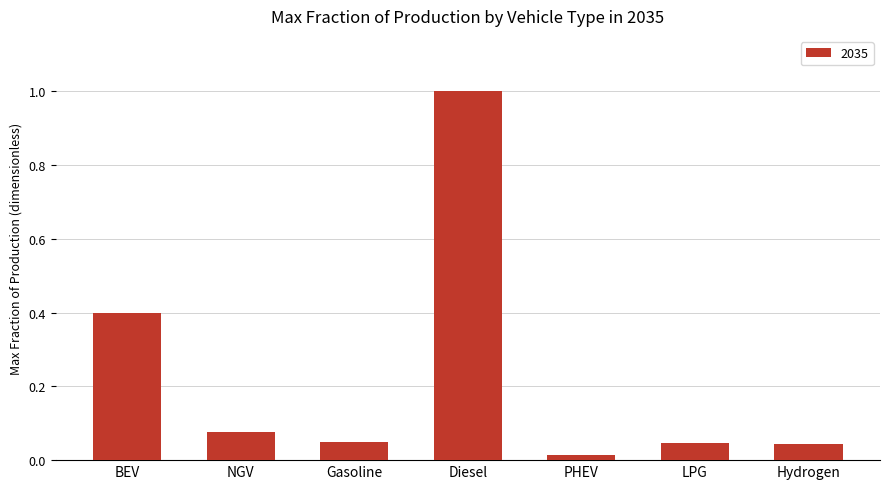

At which category does the chart reach its minimum across all series?

PHEV